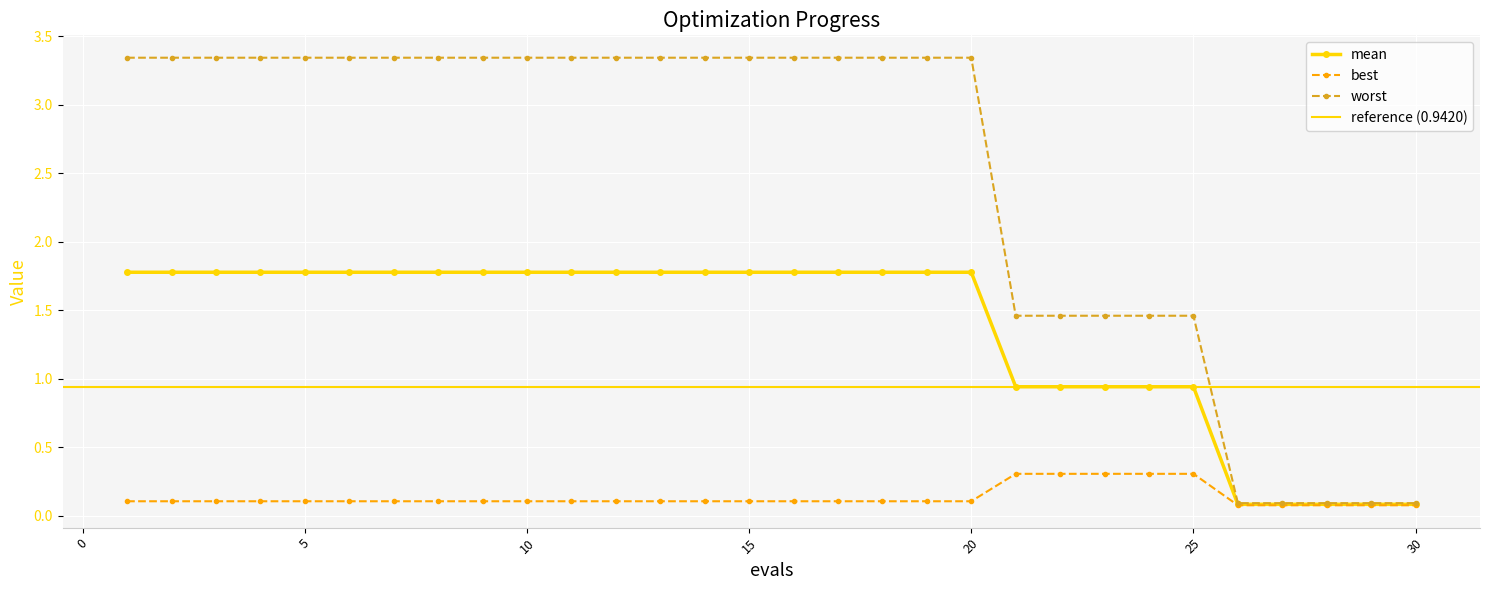

What is the value of the worst point at the 2nd from the left?

3.3